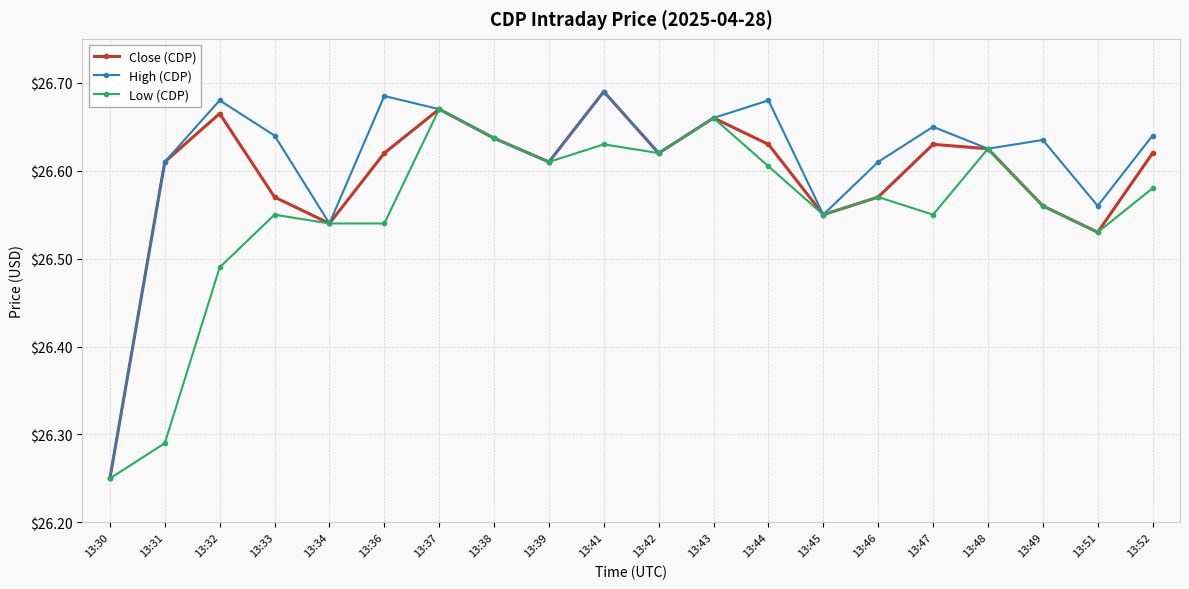

True or false: Close (CDP) has a value of 26.6 at 13:36.

True